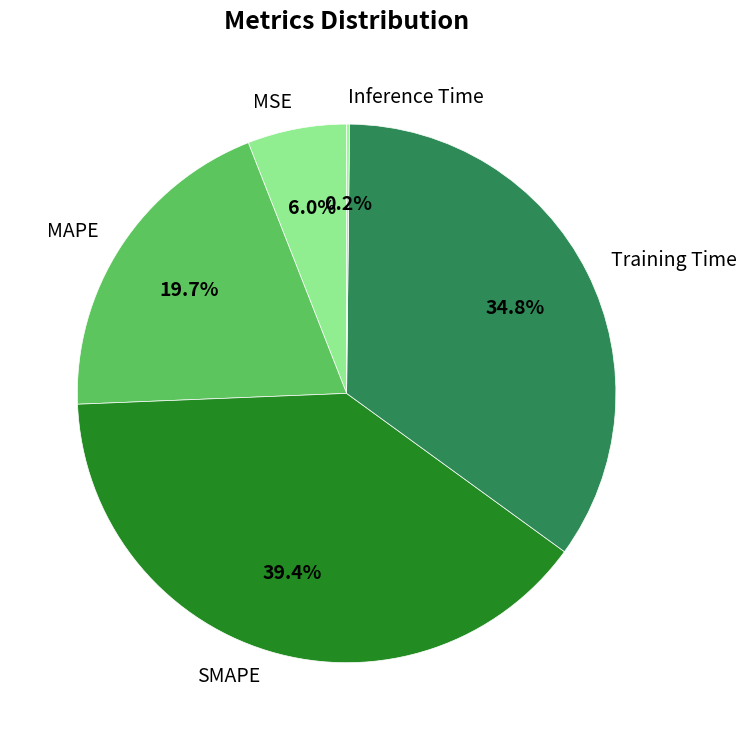

The Training Time slice represents 42% of the pie. True or false?

False